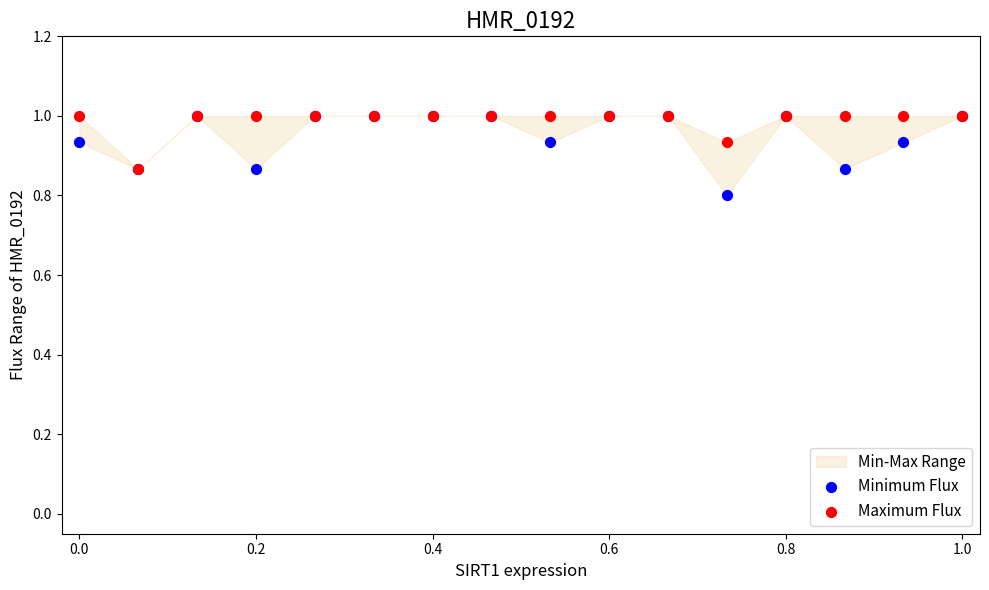

In the Minimum Flux series, what Y value is closest to 0?

0.8